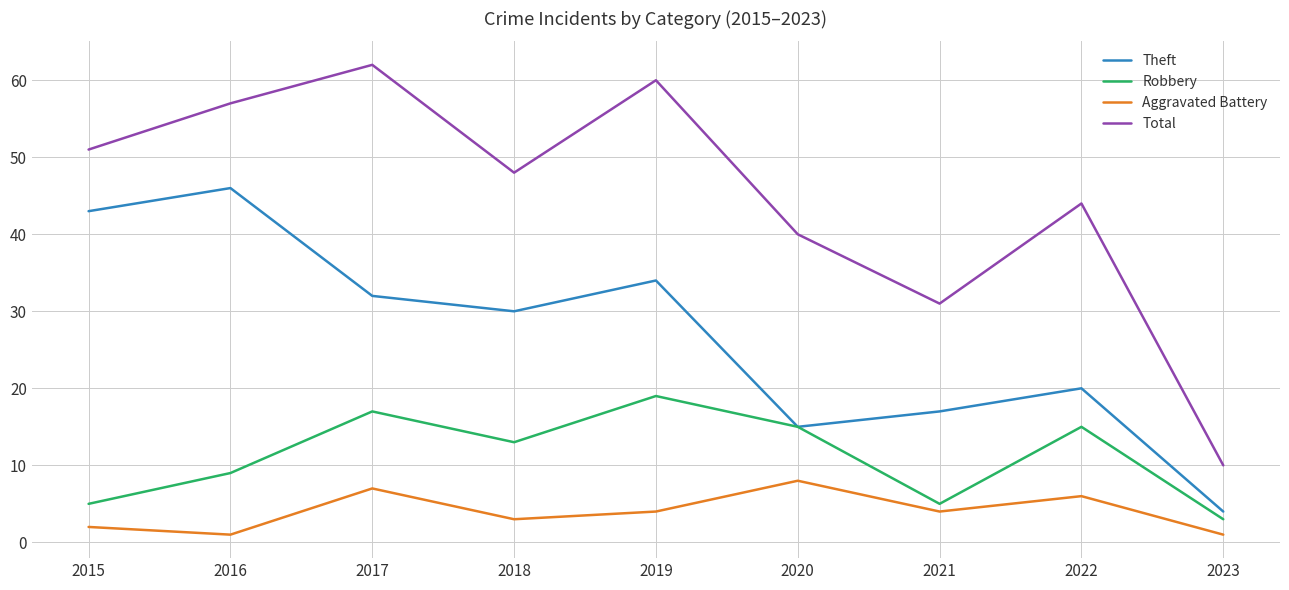

Which series has the largest range (max minus min)?

Total